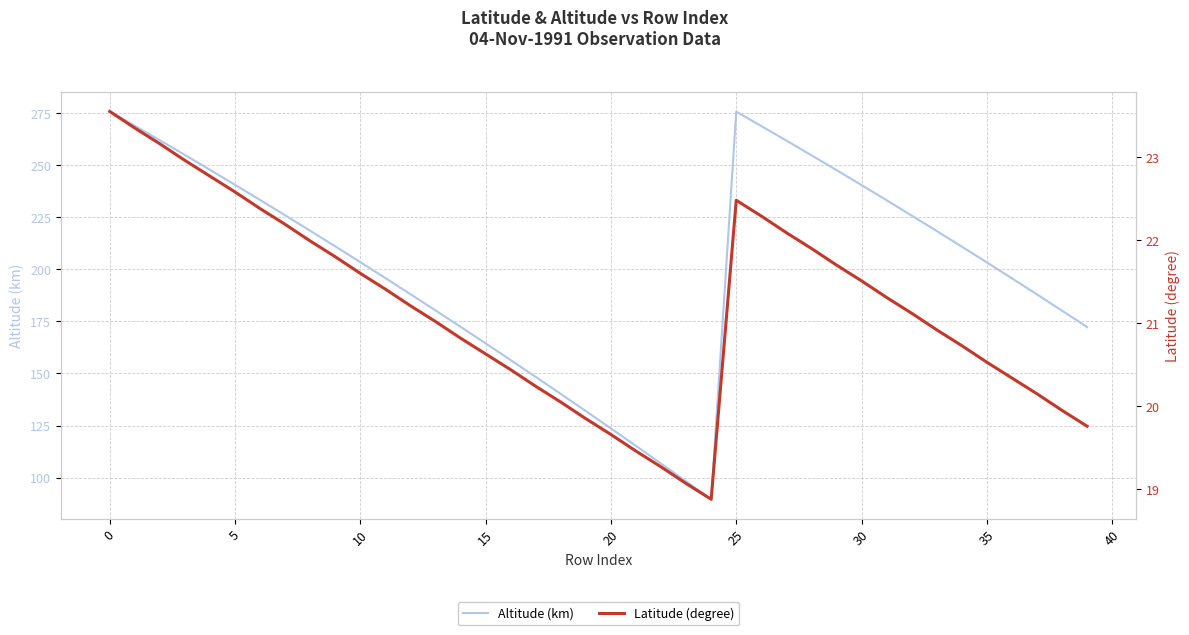

Which has a higher value, 17 or 15?

15